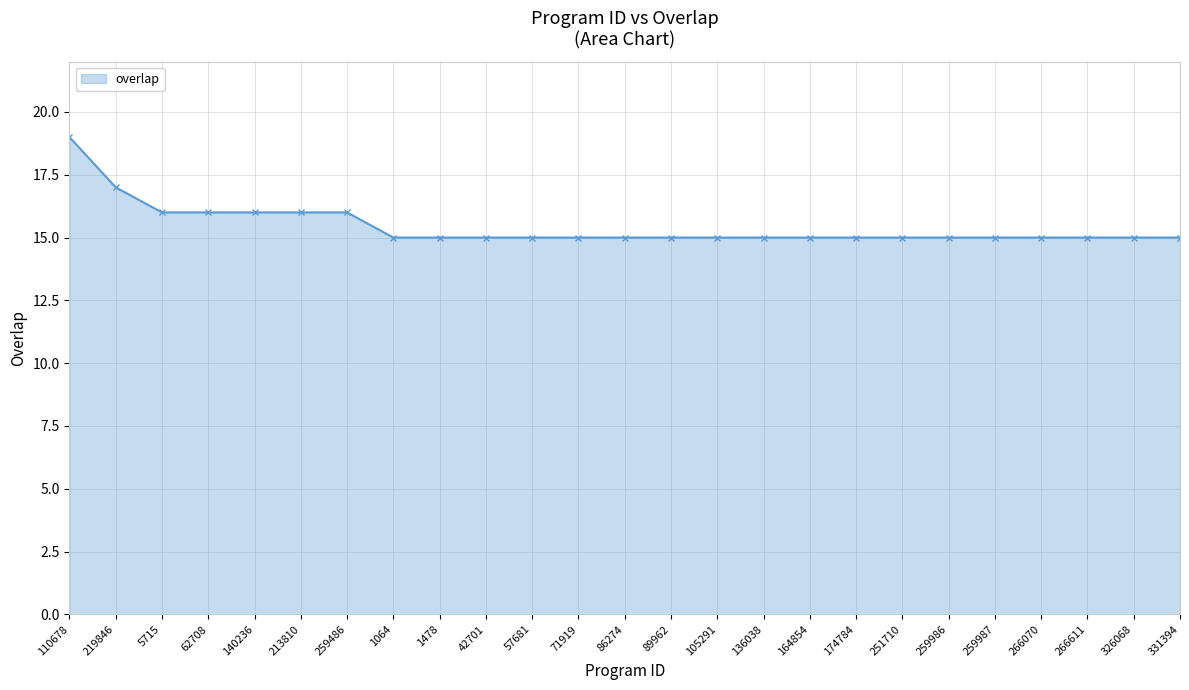

Reading left to right, what are all the values shown in this chart?

110678=19	219846=17	5715=16	62708=16	140236=16	213810=16	259486=16	1064=15	1478=15	42701=15	57681=15	71919=15	86274=15	89962=15	105291=15	136038=15	164854=15	174784=15	251710=15	259986=15	259987=15	266070=15	266611=15	326068=15	331394=15